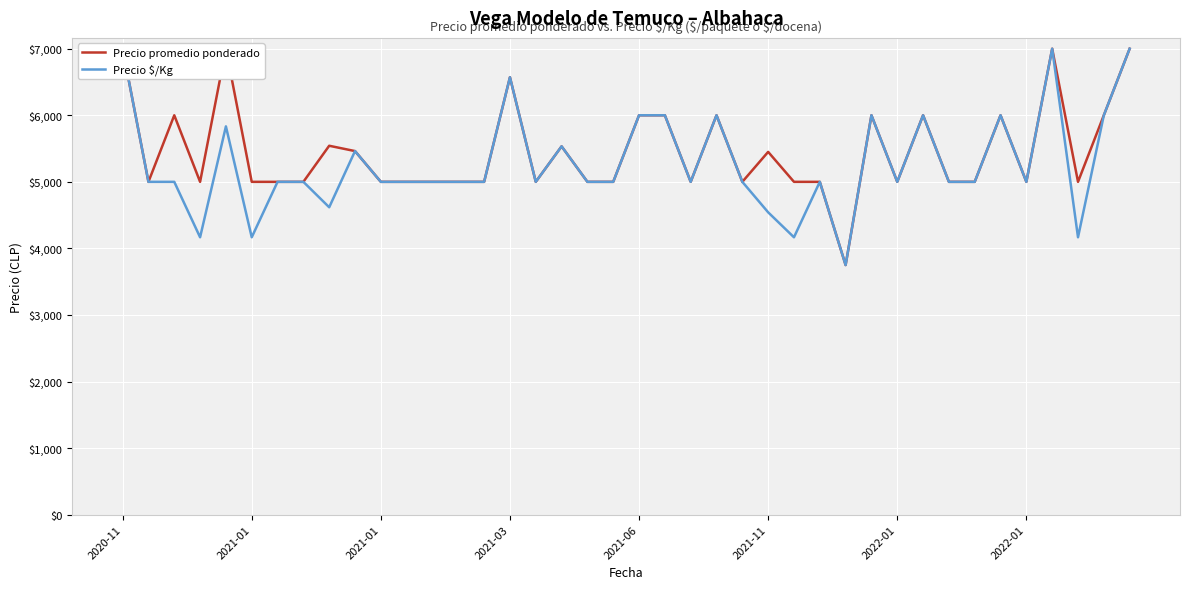

Between 31 and 9, which is larger?

31